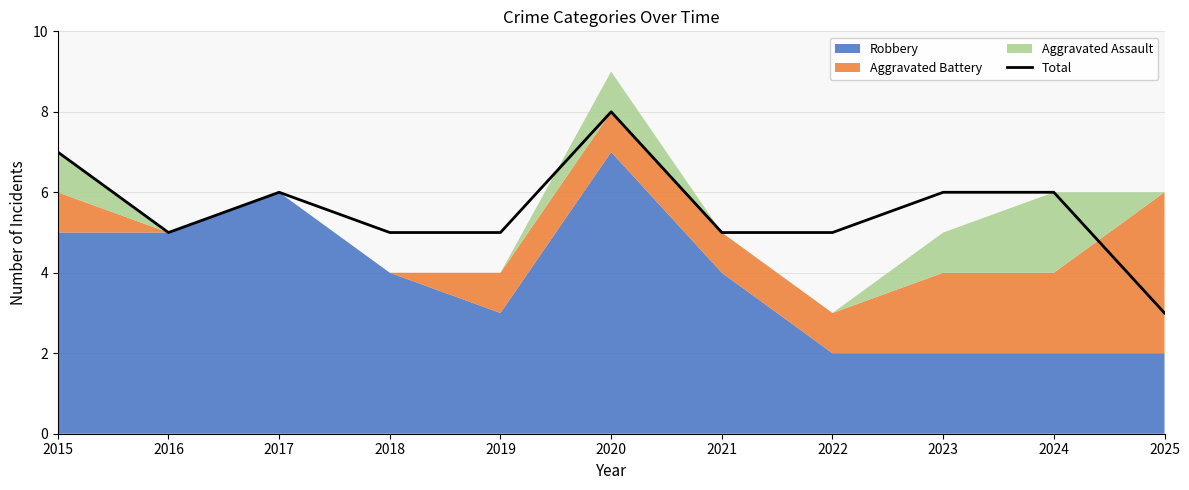

At which category does the data reach its first local peak?

2017